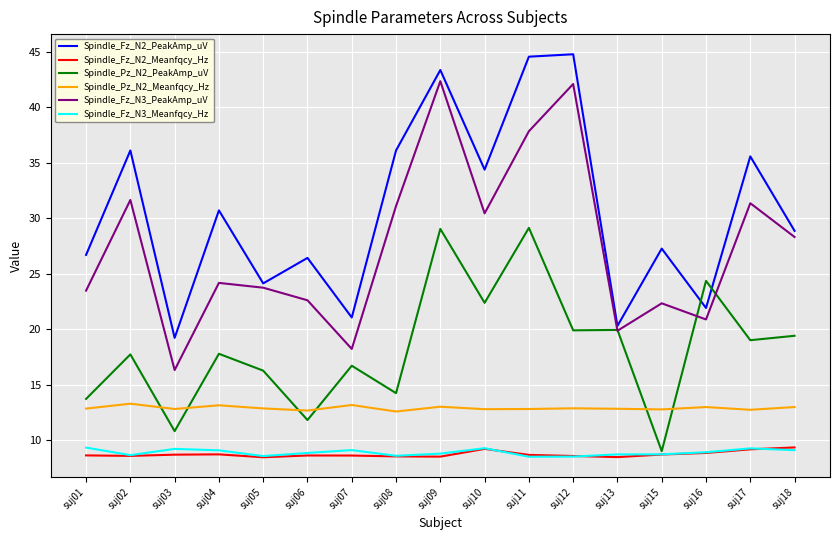

Is the value of Spindle_Fz_N2_PeakAmp_uV at suj08 greater than the value of Spindle_Fz_N2_Meanfqcy_Hz at suj02?

Yes